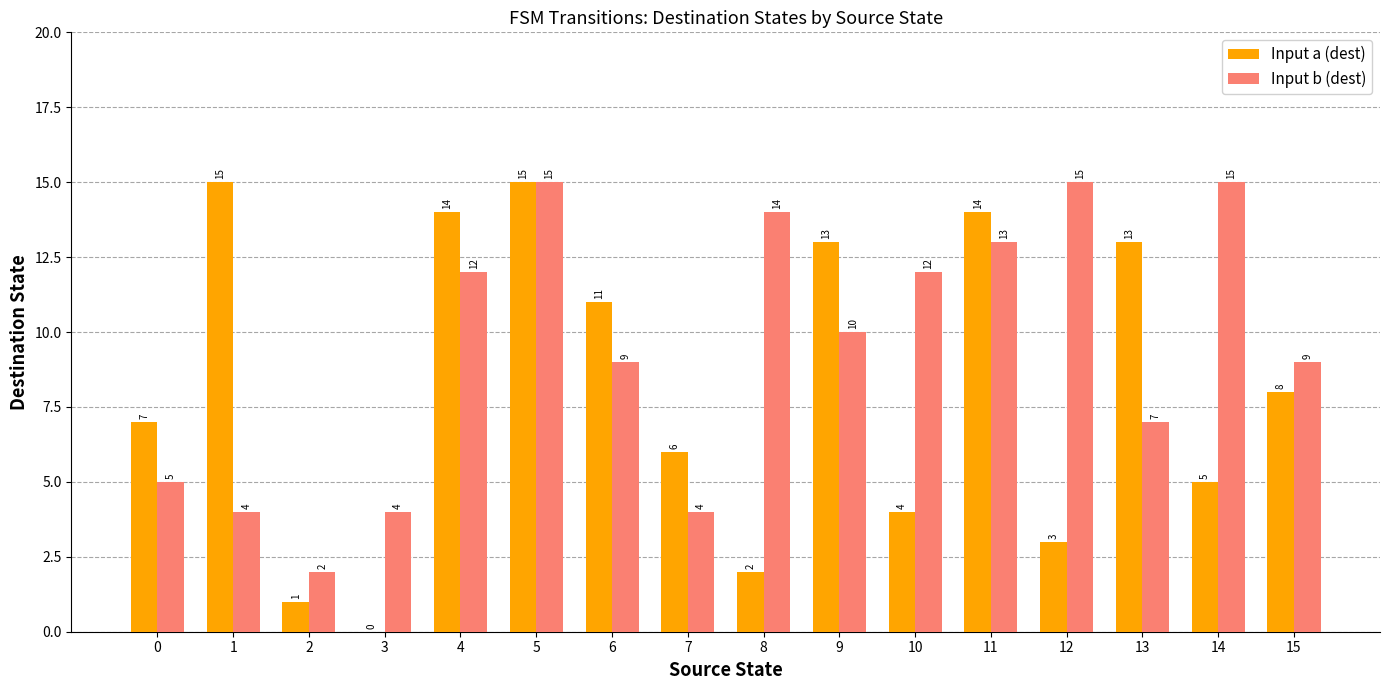

Between 5 and 7, which series saw the biggest shift?

Input b (dest)